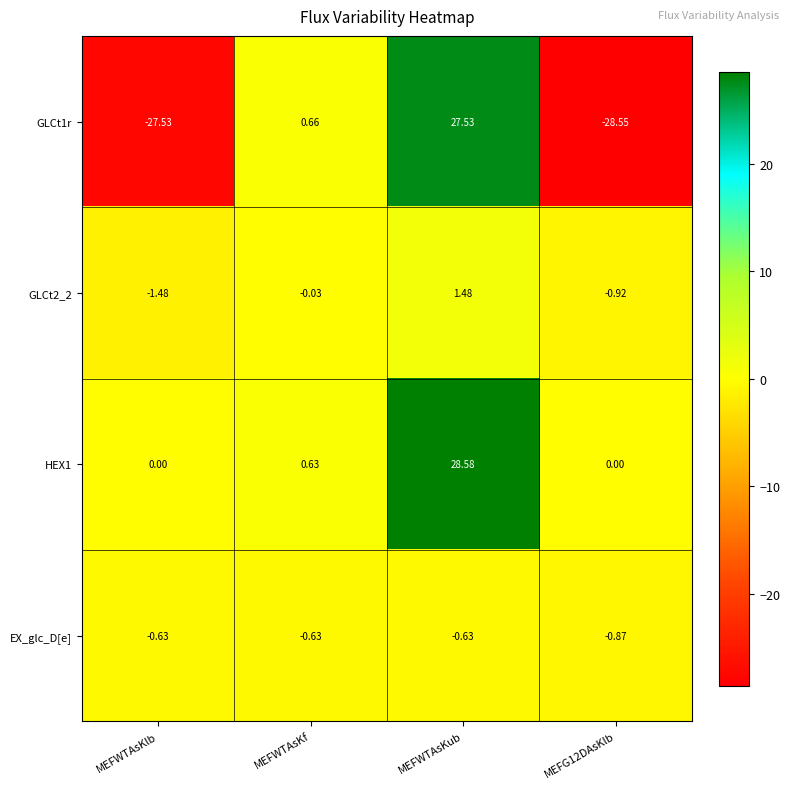

Which series has the largest total across all categories?

HEX1